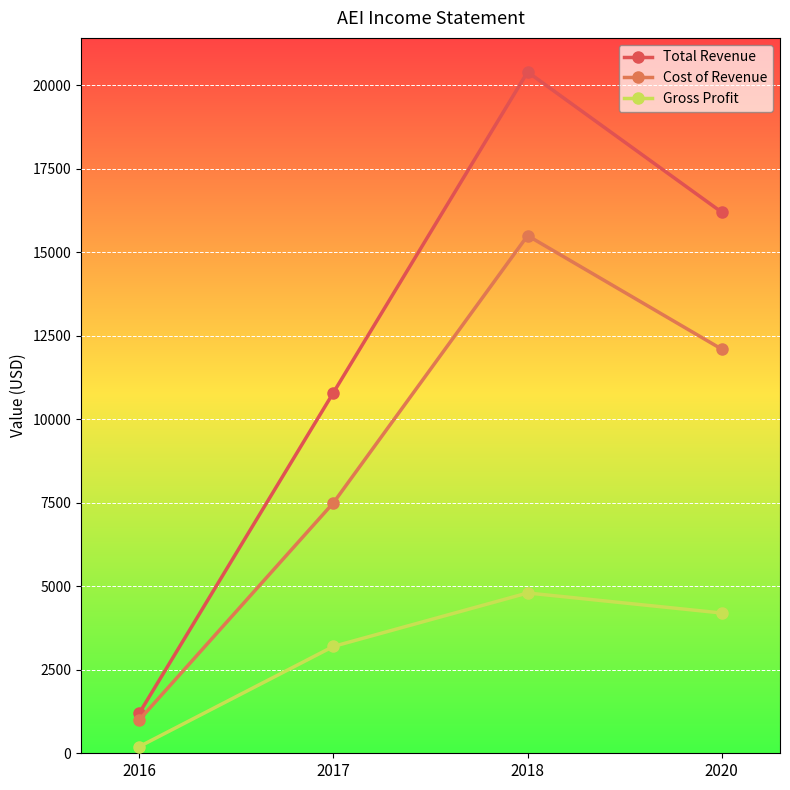

Which series has the widest spread of values?

Total Revenue